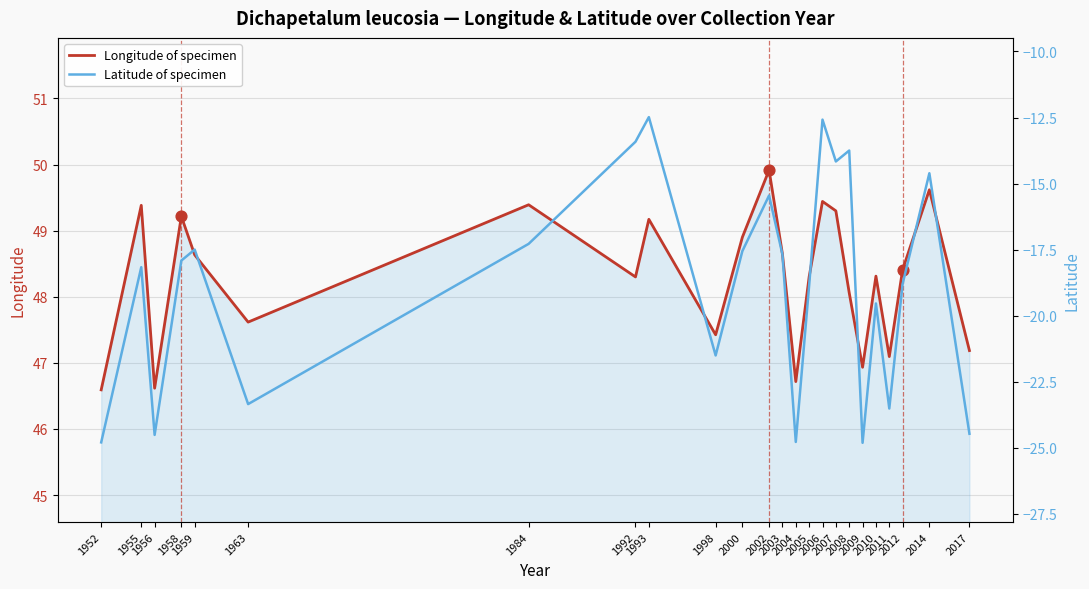

Is the value of Longitude of specimen at 2010 greater than the value of Latitude of specimen at 1955?

Yes